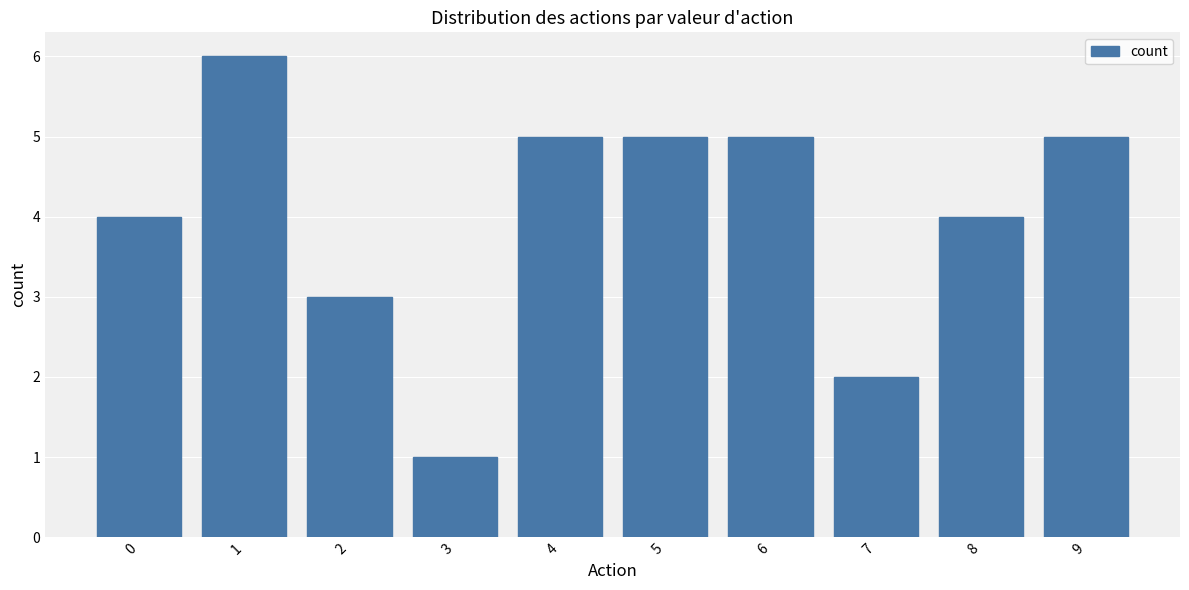

What is the difference between the maximum and second lowest values?

4